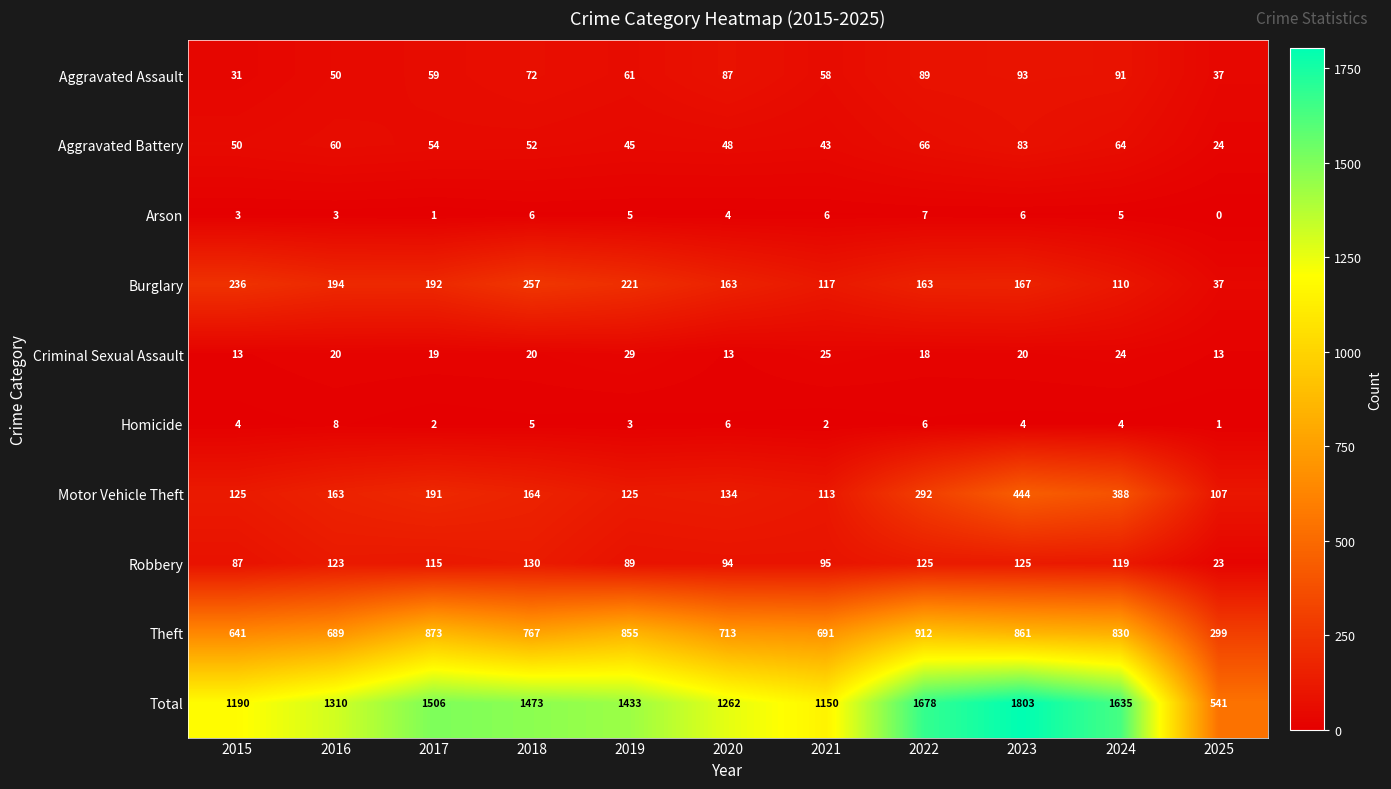

What is the spread (max minus min) of values at 2016?

1307